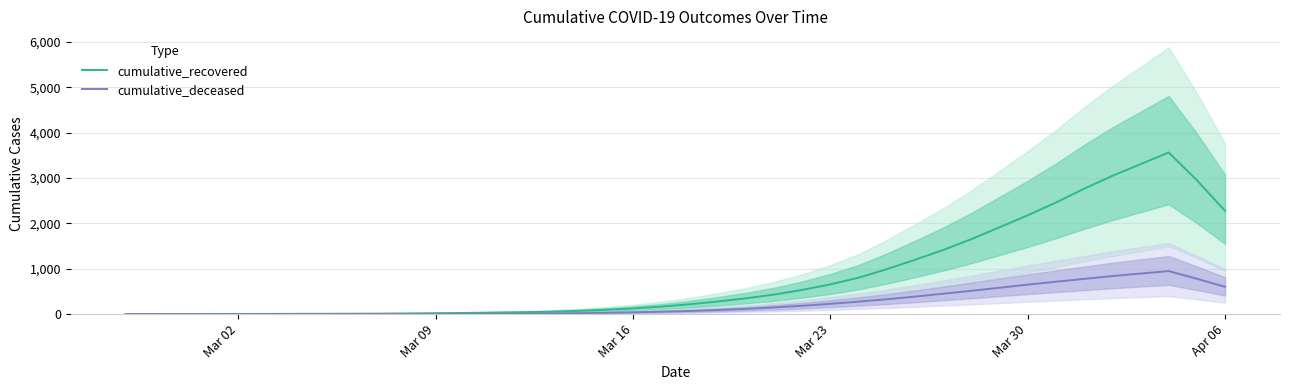

Which series has the largest total across all categories?

cumulative_recovered